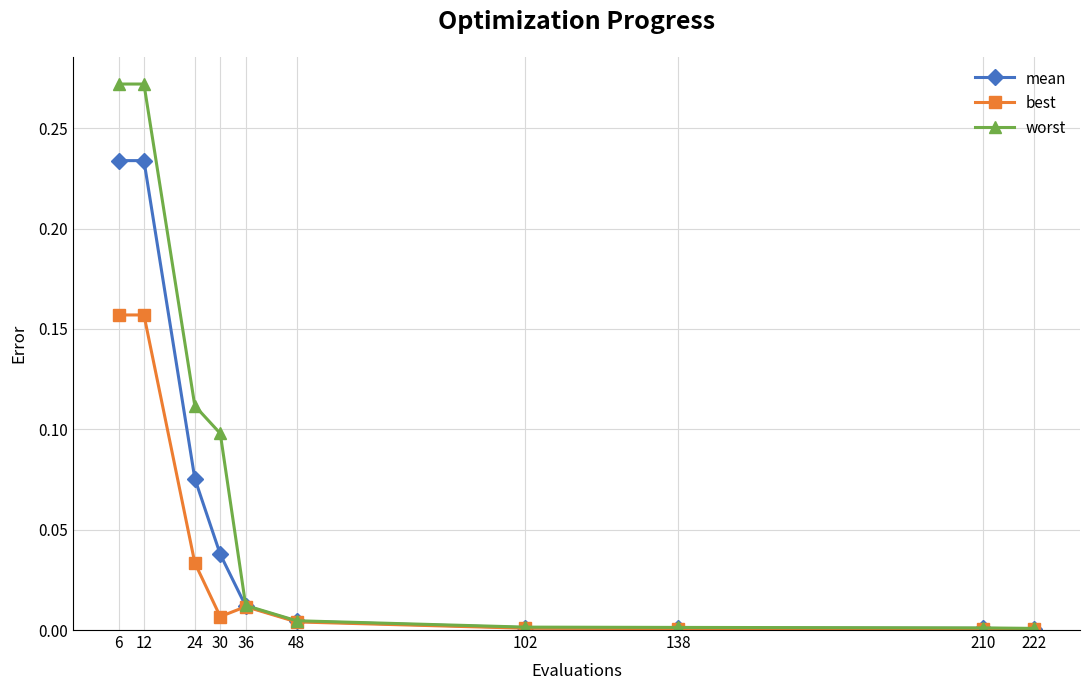

True or false: worst has more than 2 interior local peaks.

False